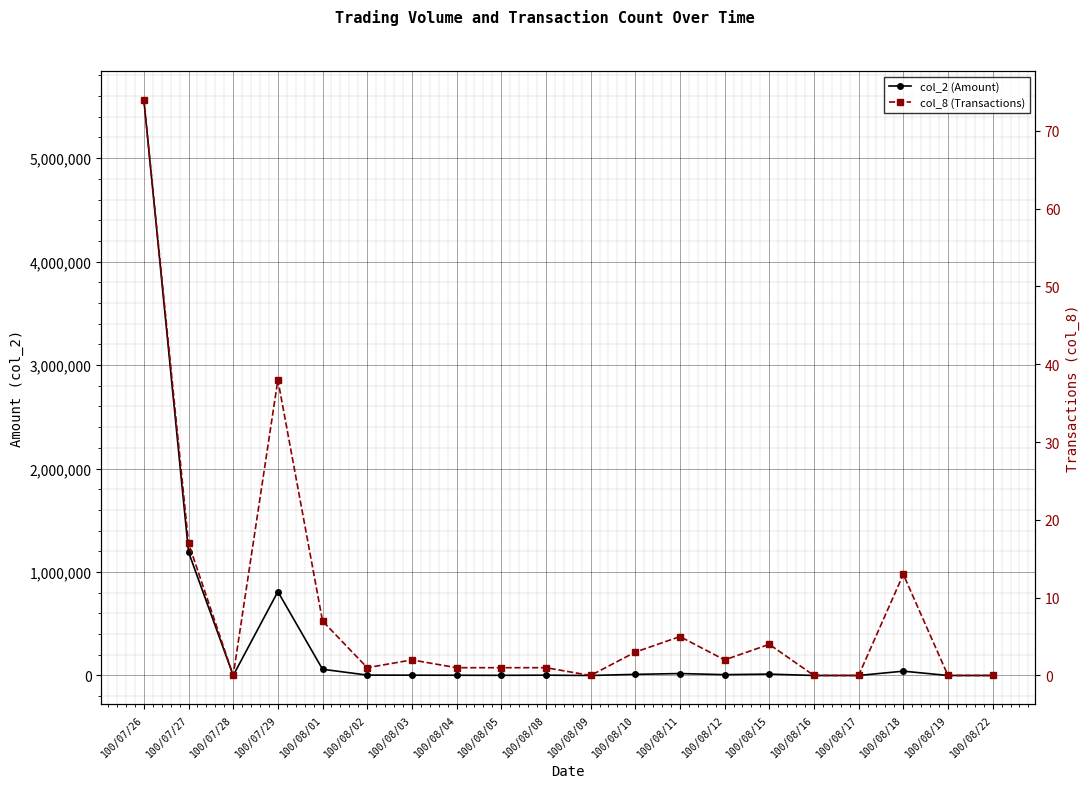

What is the label of the 10th point from the right?

100/08/09